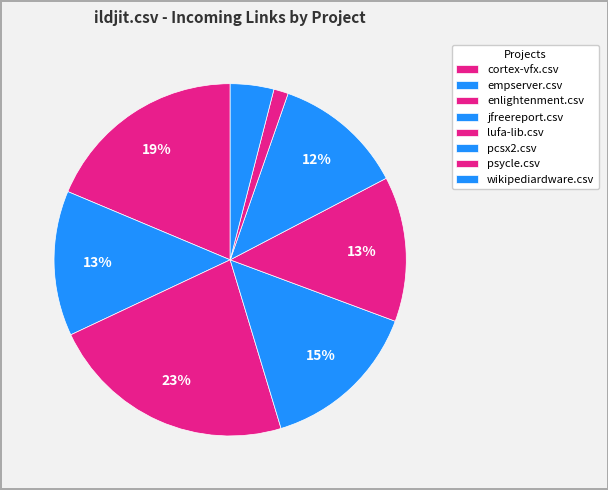

How many segments does this pie chart have?

8